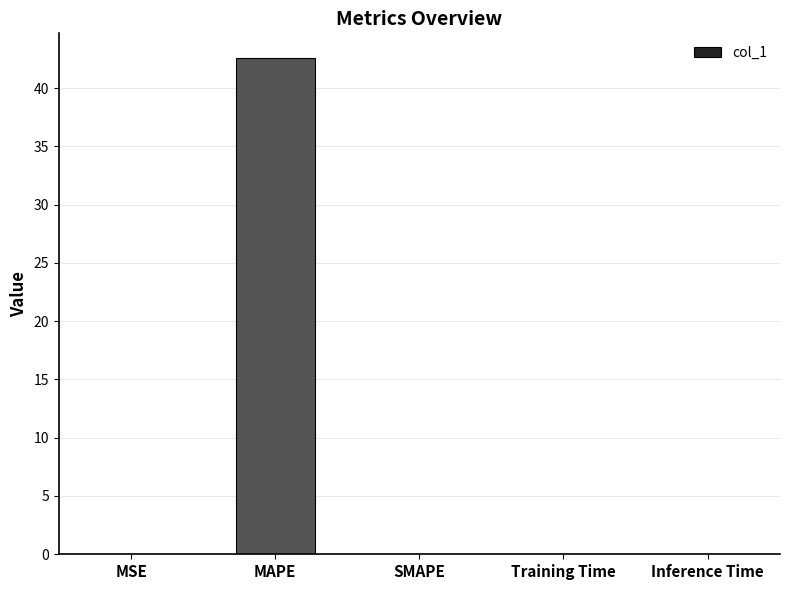

Read the value at MAPE.

42.6